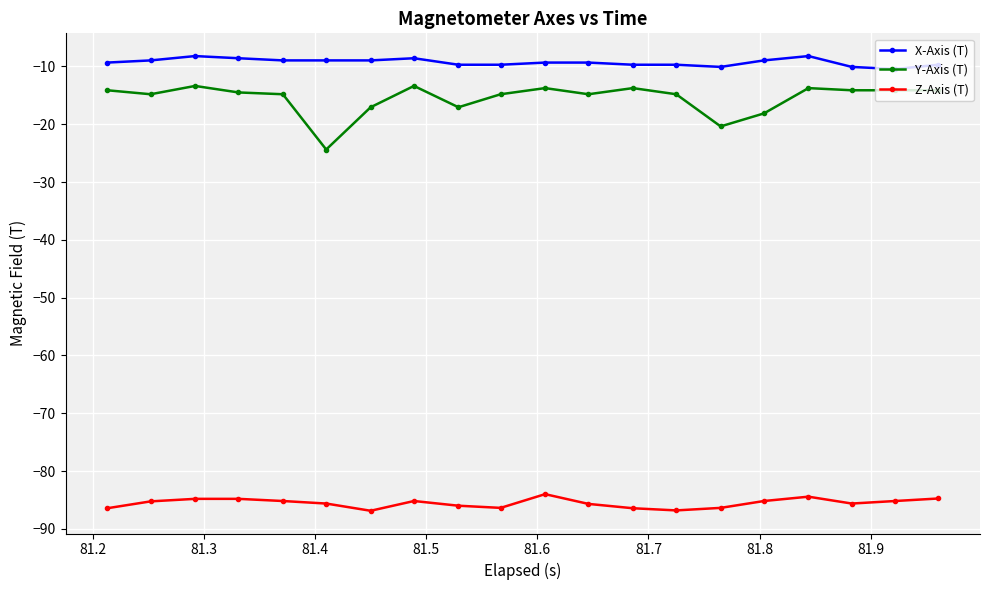

True or false: Z-Axis (T) and Y-Axis (T) intersect in this chart.

False